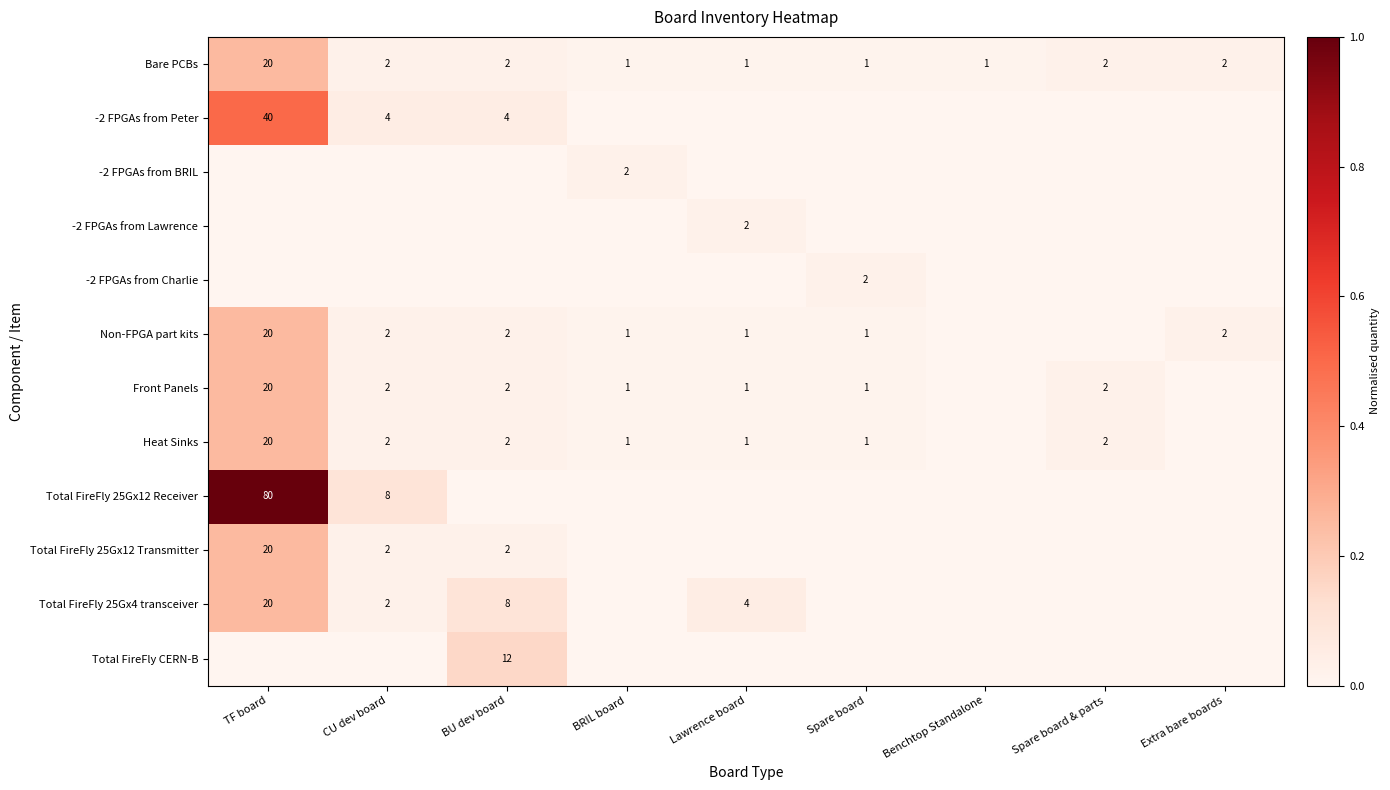

True or false: Front Panels has a value of 1 at BU dev board.

False